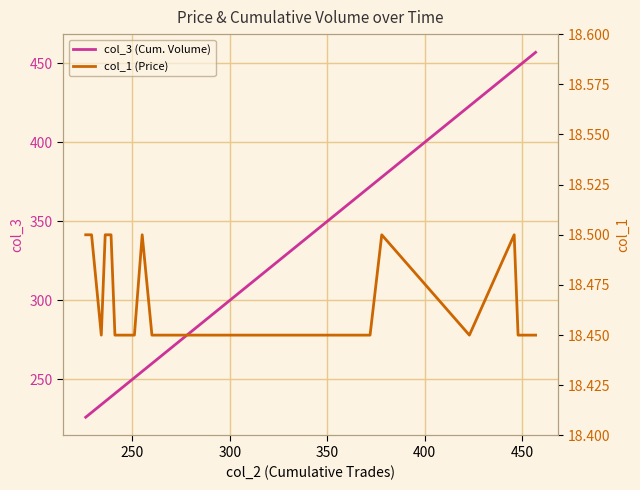

In col_1 (Price), how many points are higher than both neighbors (excluding endpoints)?

3